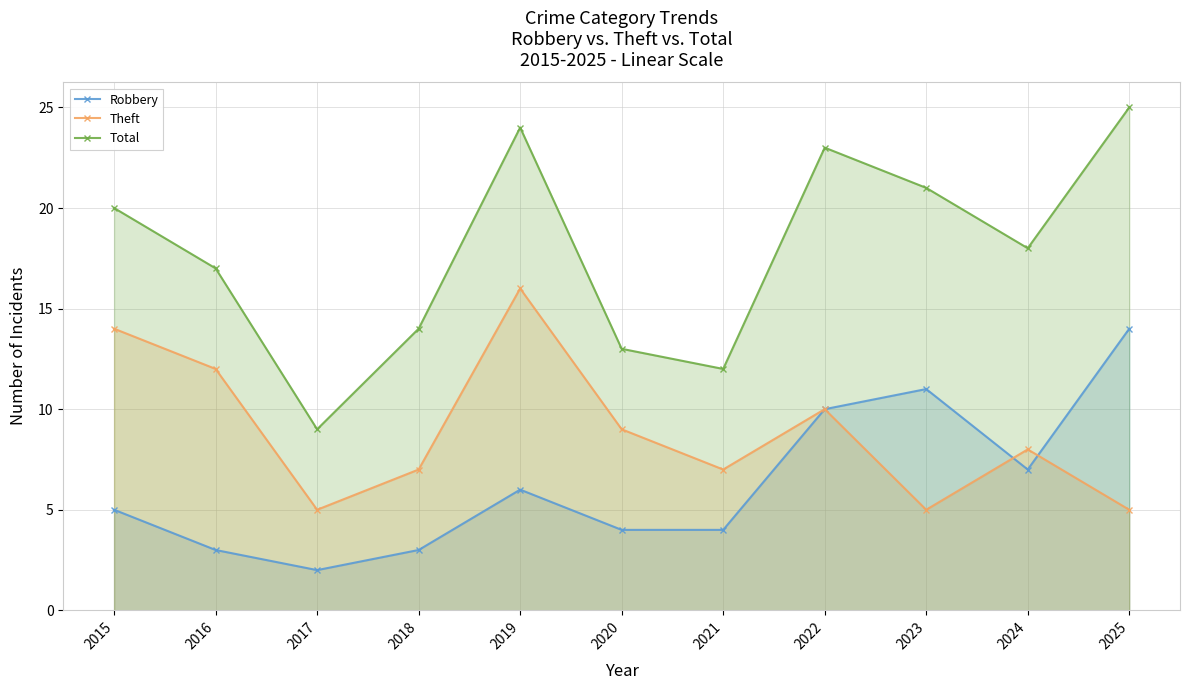

How many values in the Robbery series are below 5?

5